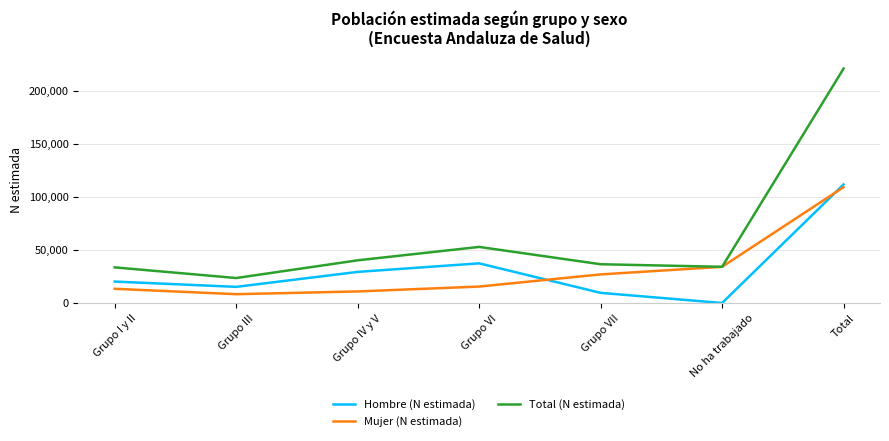

Rank the categories by Mujer (N estimada) value from lowest to highest.

Grupo III, Grupo IV y V, Grupo I y II, Grupo VI, Grupo VII, No ha trabajado, Total